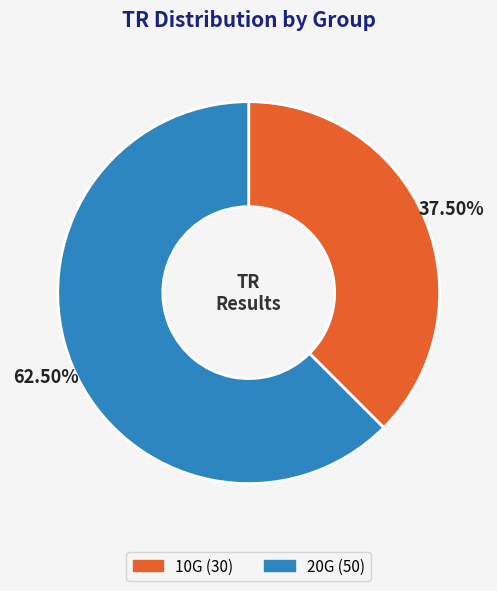

What is the ratio of the value at 20G to the value at 10G?

1.7